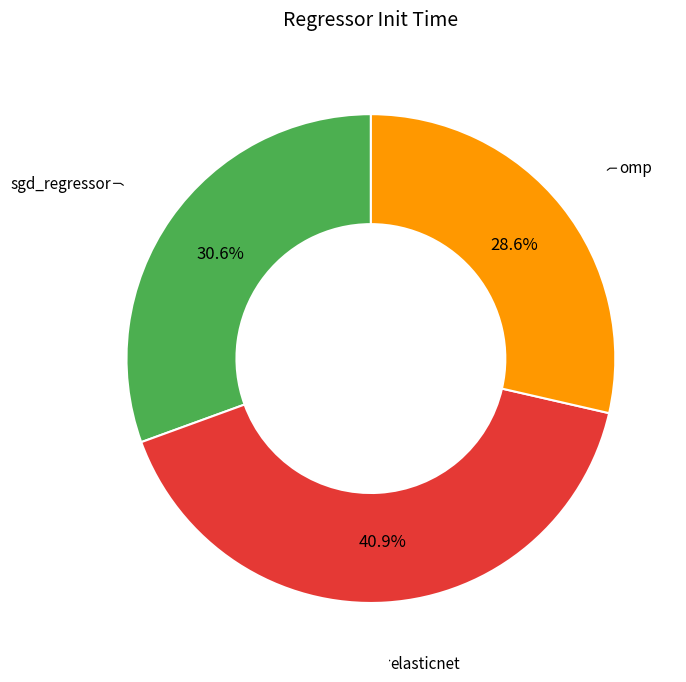

Is there any slice that represents more than half of the pie?

No